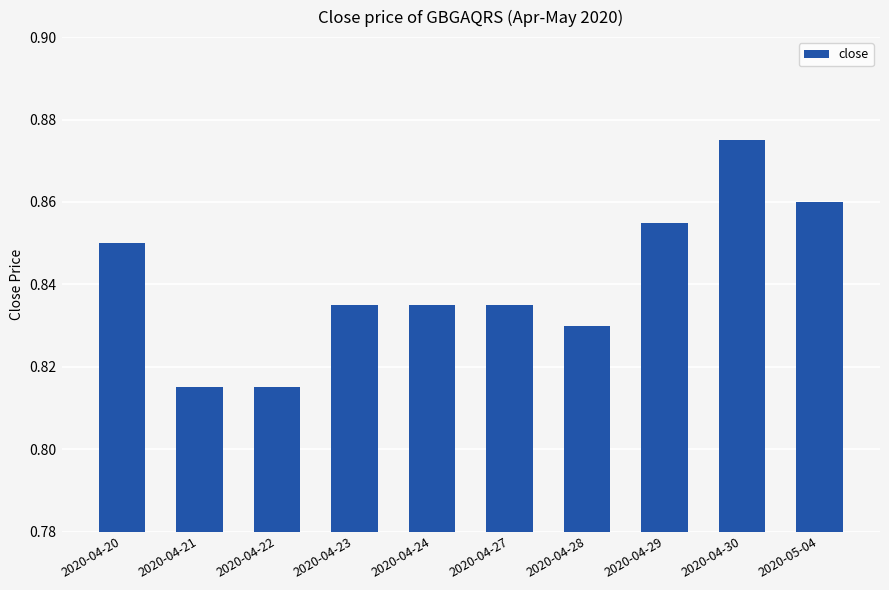

The value at 2020-04-28 is 0.6. True or false?

False